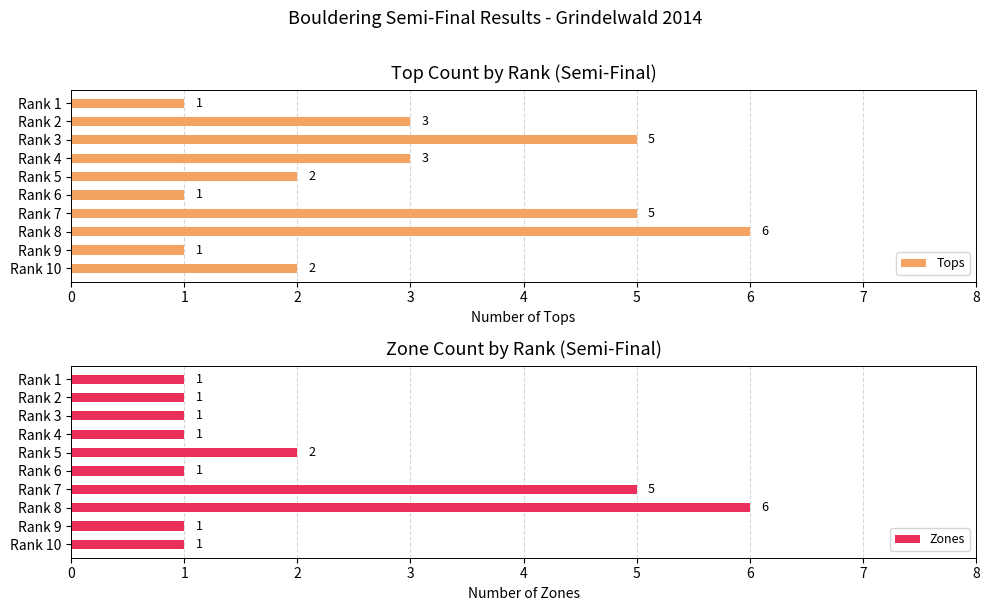

What is the difference between the second highest and second lowest values in the Tops series?

4